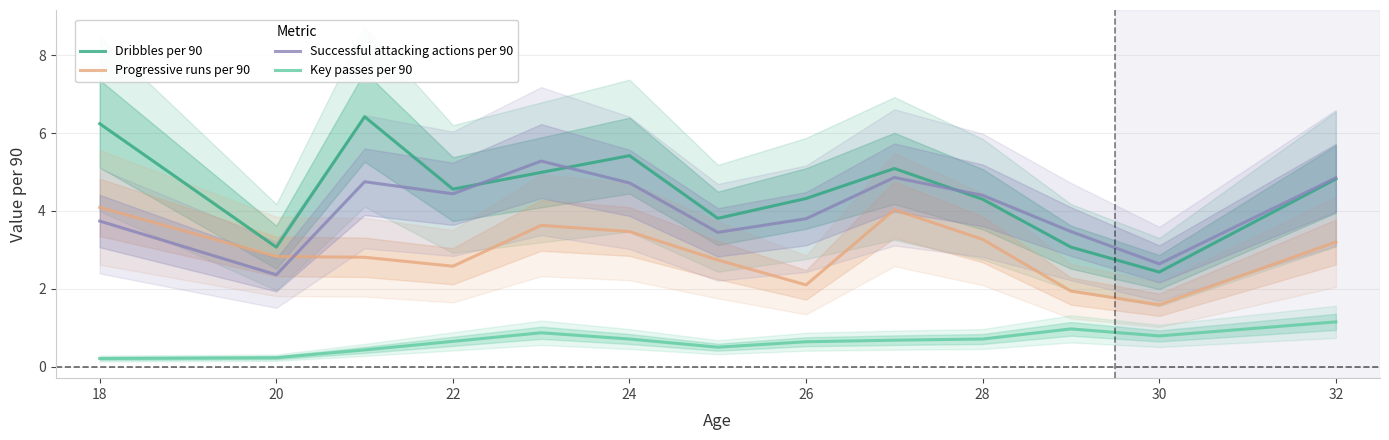

How many data points does each series have?

13